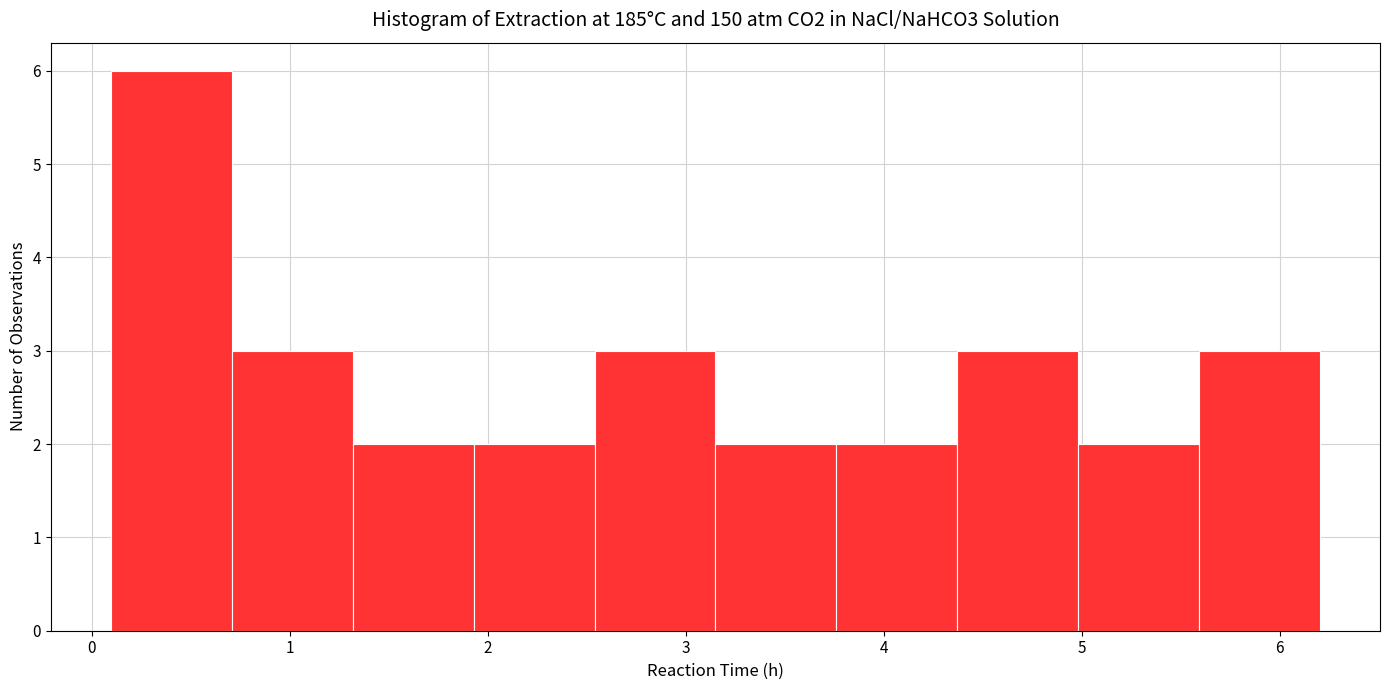

Which range on the x-axis has the tallest bar?

0.1 to 0.7